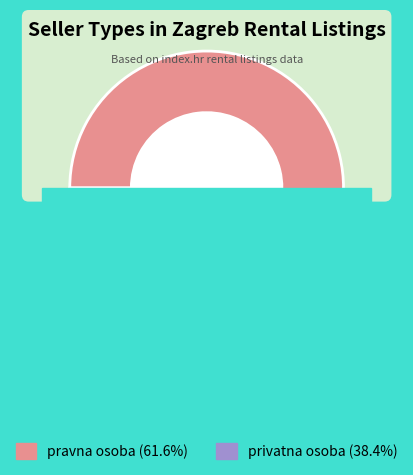

Is there a majority slice in this chart?

Yes